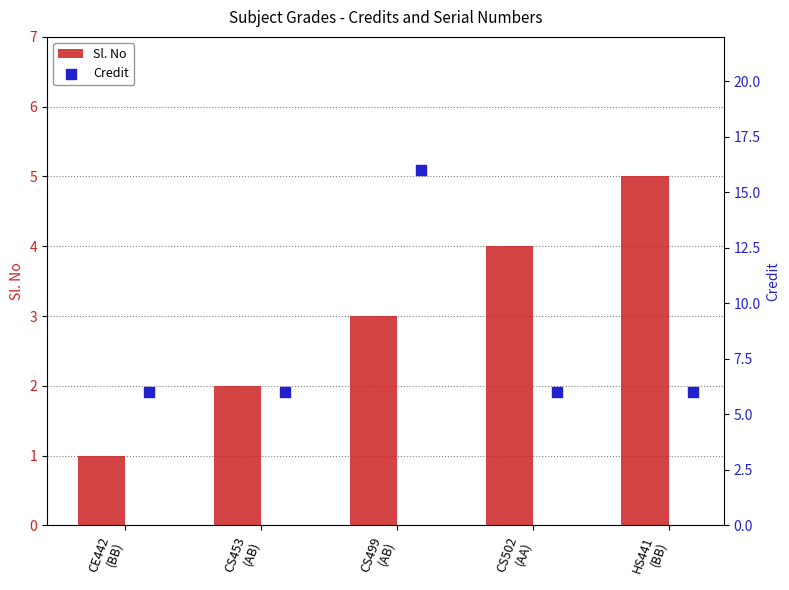

What are all the series names shown in the legend?

Sl. No, Credit